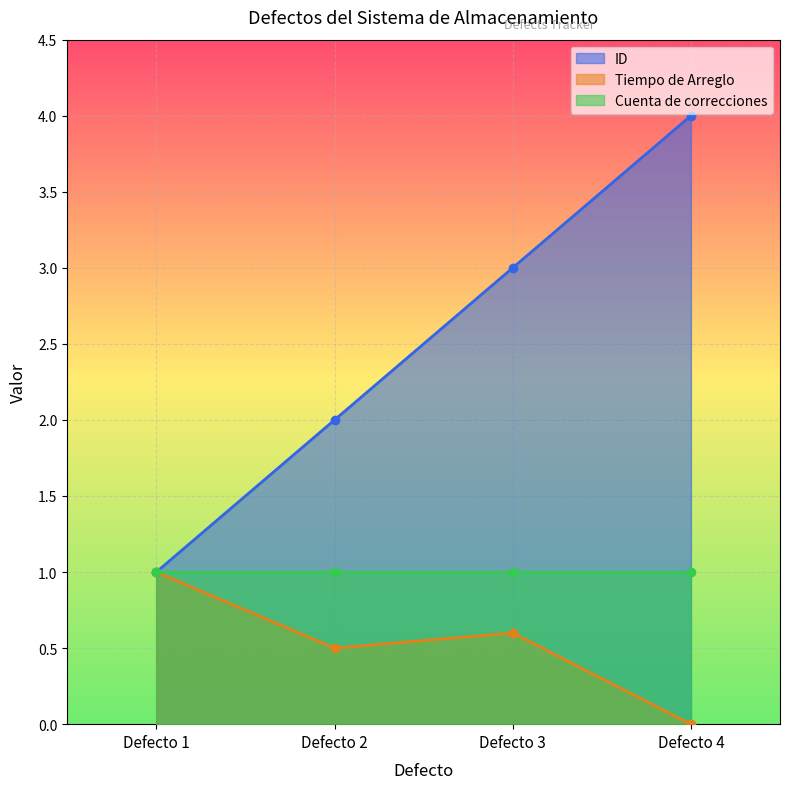

True or false: Tiempo de Arreglo and ID cross at least once.

False